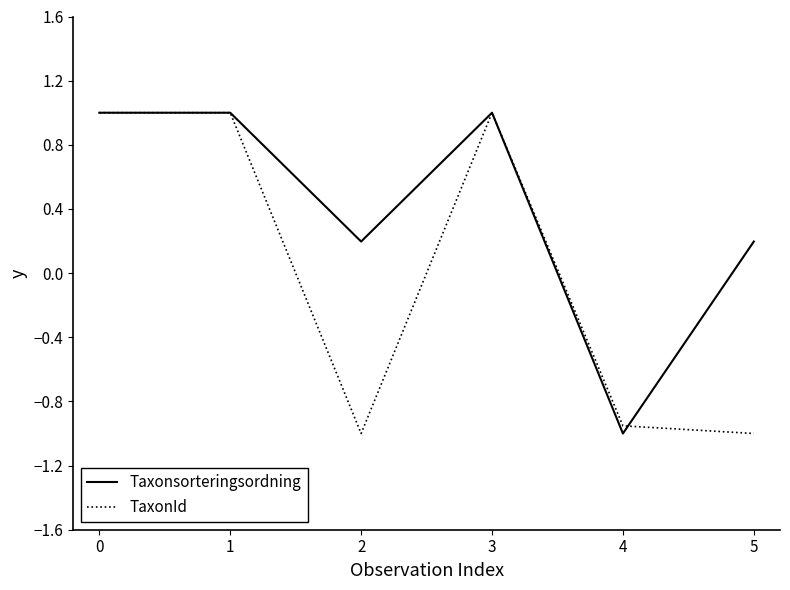

The Taxonsorteringsordning series shows -1.0 at 4. True or false?

True